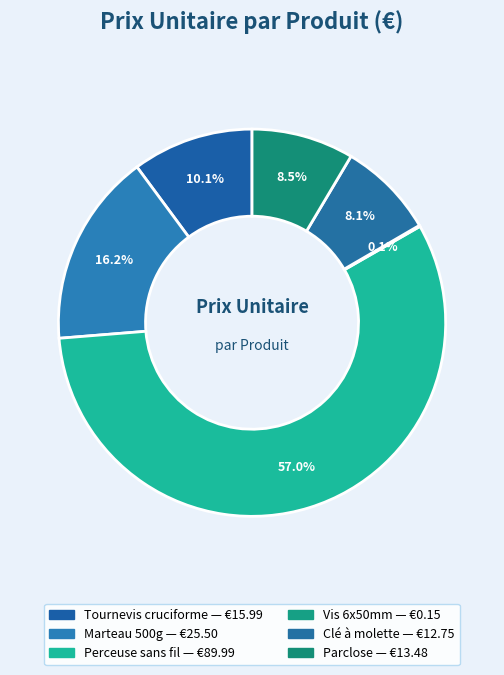

To the nearest percent, what is the difference between the largest and smallest slice percentages?

57%